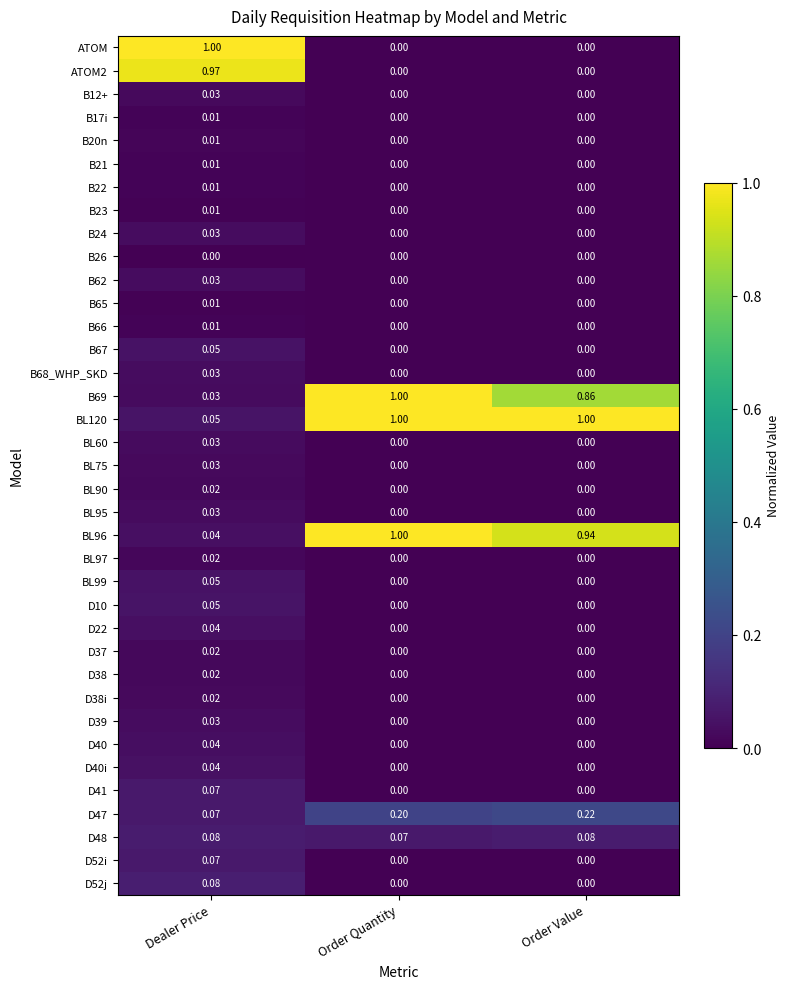

Which series has the widest spread of values?

ATOM